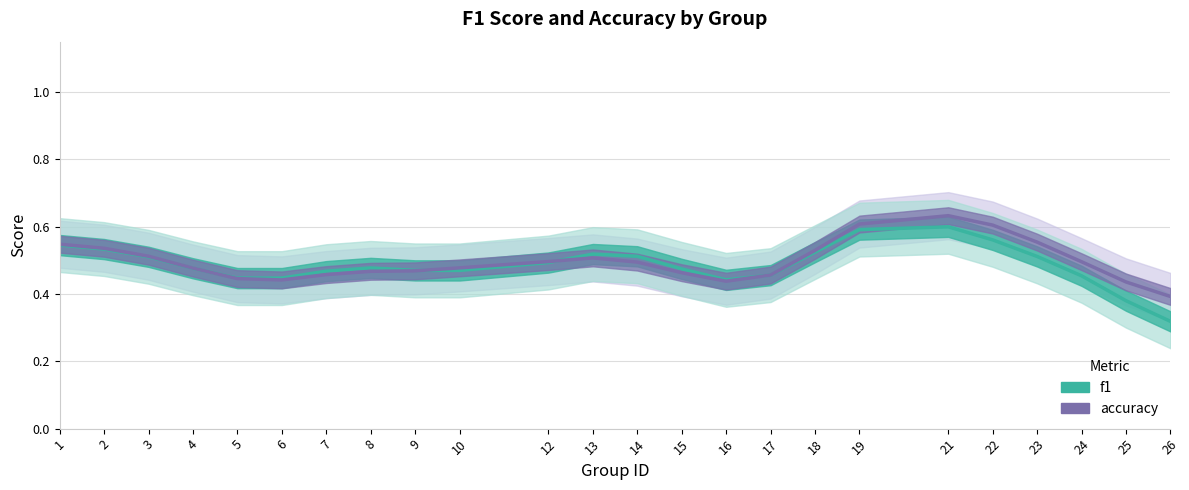

Does the chart have visible grid lines?

Yes